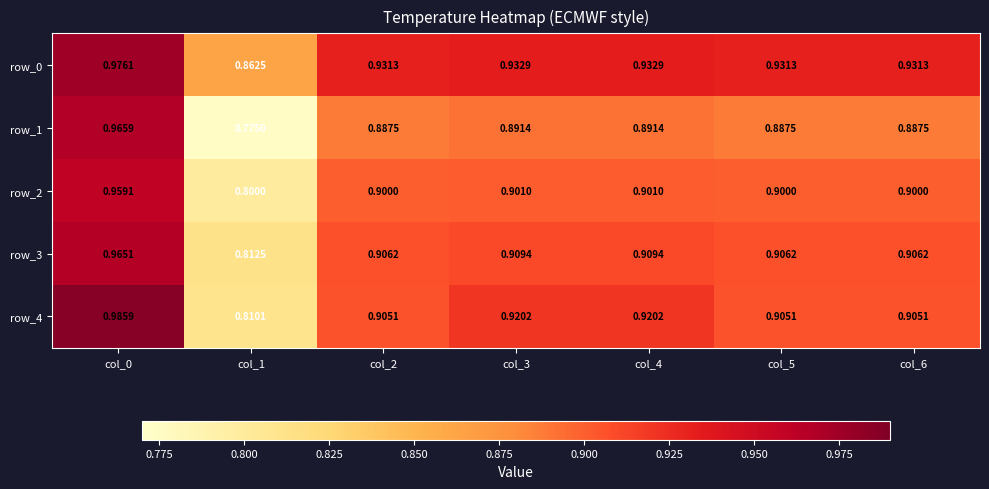

Is the value of row_4 at col_3 greater than the value of row_3 at col_3?

Yes